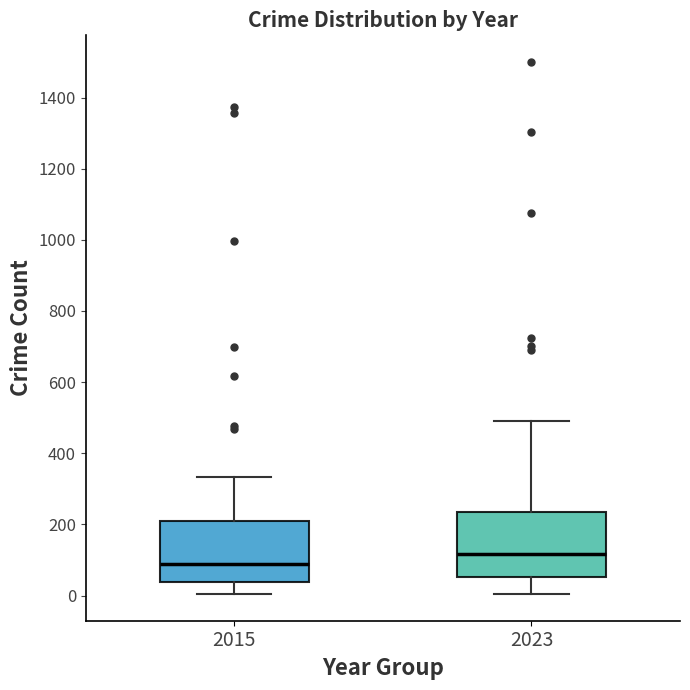

Reading left to right, transcribe this box plot: for each box, give where its median line is, the range the box spans, and where its two whiskers end, as read against the y-axis. The values are not printed on the chart, so give them approximately, as read against the axis.

2015: median 80, box 40 to 200, whiskers 0 to 340
2023: median 120, box 60 to 240, whiskers 0 to 500